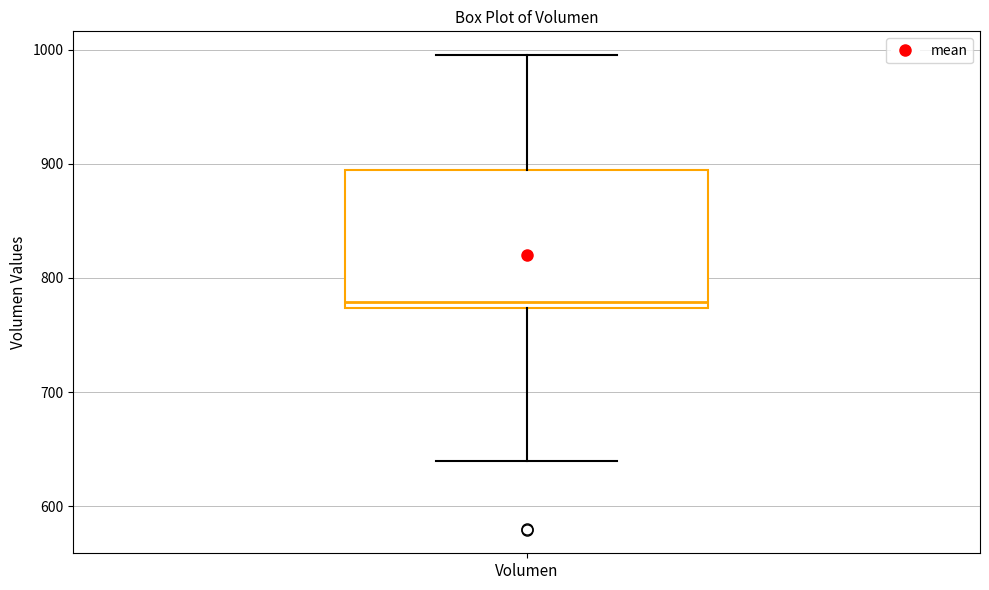

Transcribe this box plot: give where the median line is, the range the box spans, and where the two whiskers end, as read against the y-axis. The values are not printed on the chart, so give them approximately, as read against the axis.

median 780, box 770 to 890, whiskers 640 to 1000